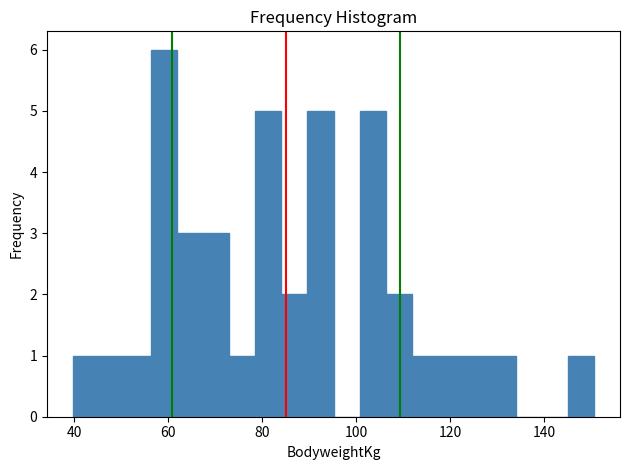

Read against the x-axis, roughly where is the centre of the tallest bar?

60